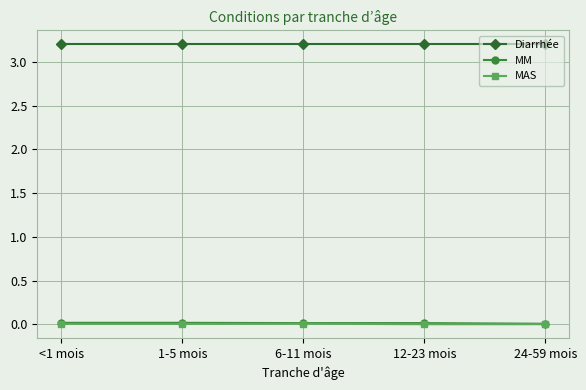

Is the value of Diarrhée at 24-59 mois greater than the value of MAS at 24-59 mois?

Yes